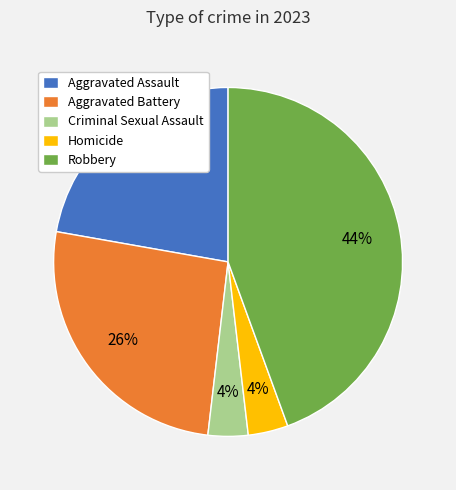

What is the largest slice in the pie chart?

Robbery